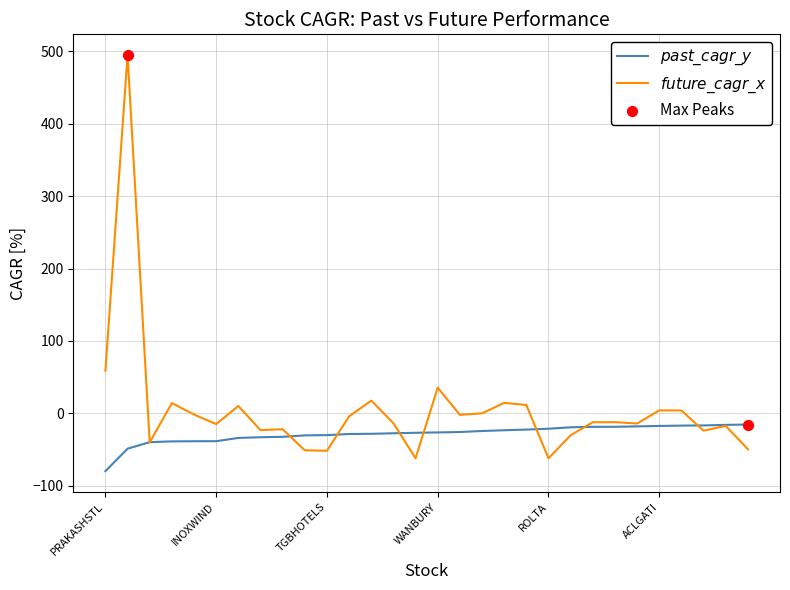

What is the maximum value shown in the chart?

494.7